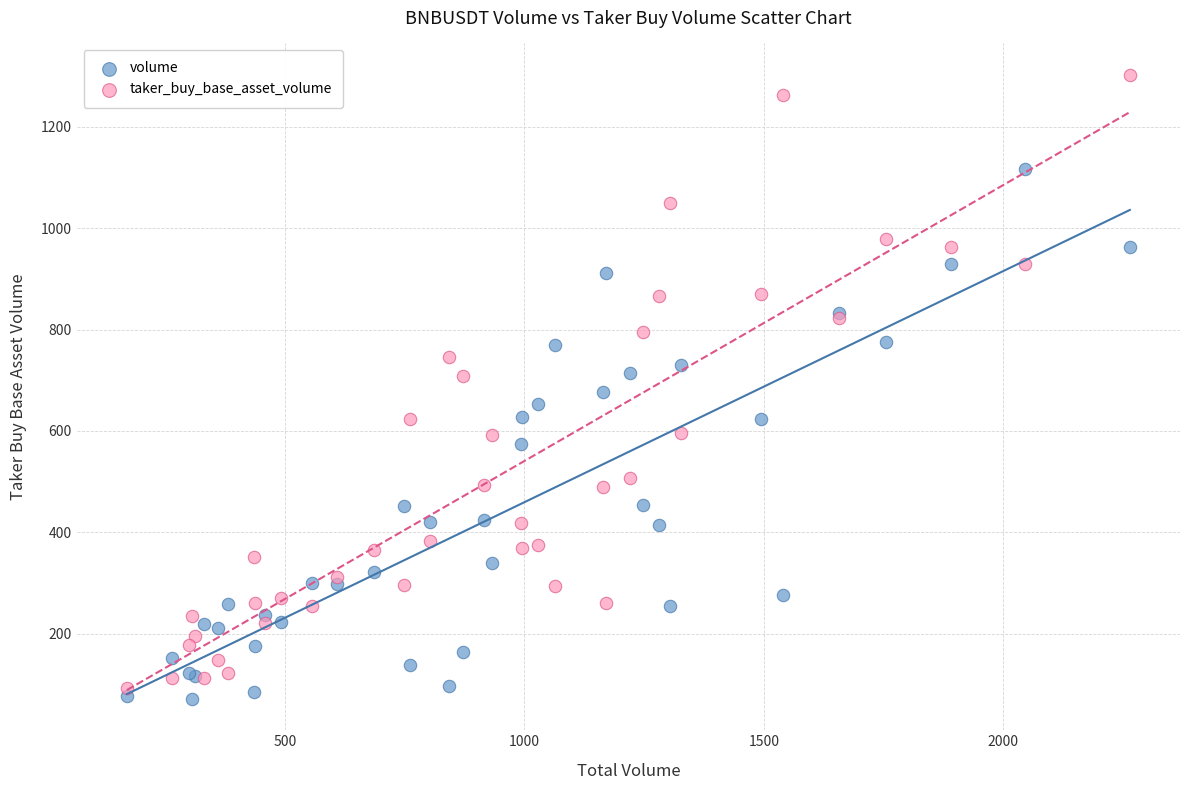

What is the X range (max minus min) for the scatter plot?

2094.4